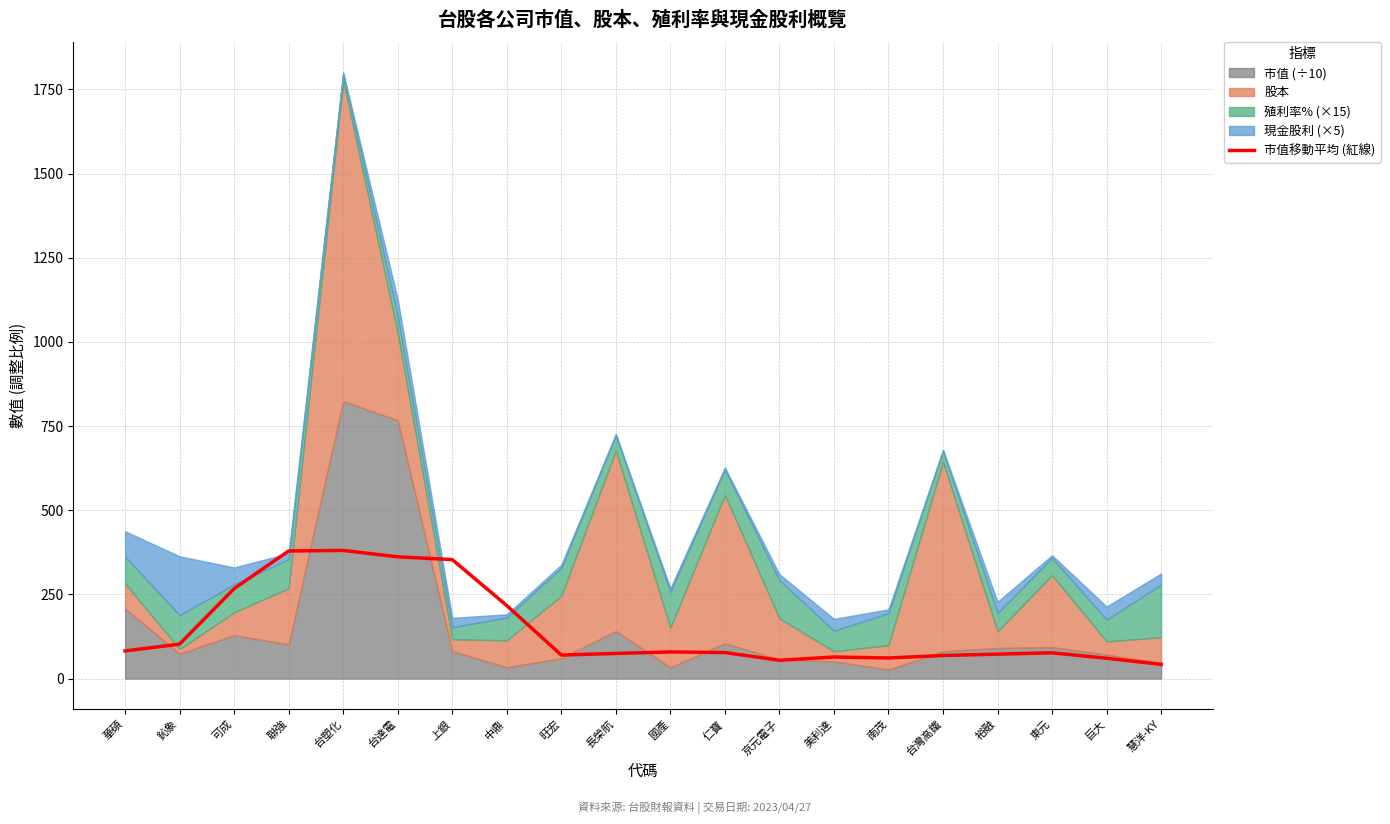

The chart shows a value of 548.2 at 台塑化. True or false?

False